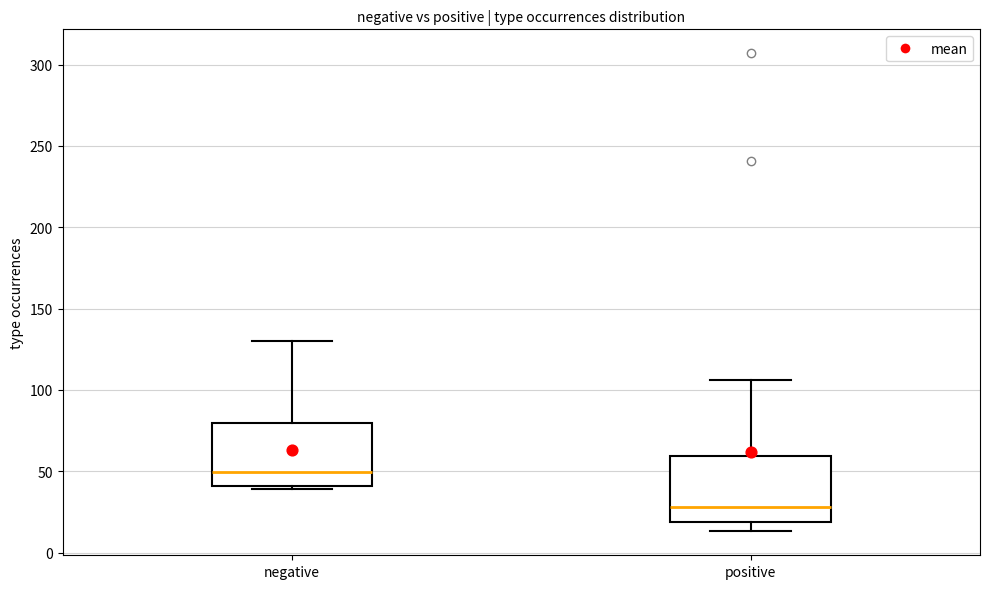

Reading left to right, transcribe this box plot: for each box, give where its median line is, the range the box spans, and where its two whiskers end, as read against the y-axis. The values are not printed on the chart, so give them approximately, as read against the axis.

negative: median 50, box 40 to 80, whiskers 40 (just below the box's lower edge) to 130
positive: median 30, box 20 to 60, whiskers 15 to 105